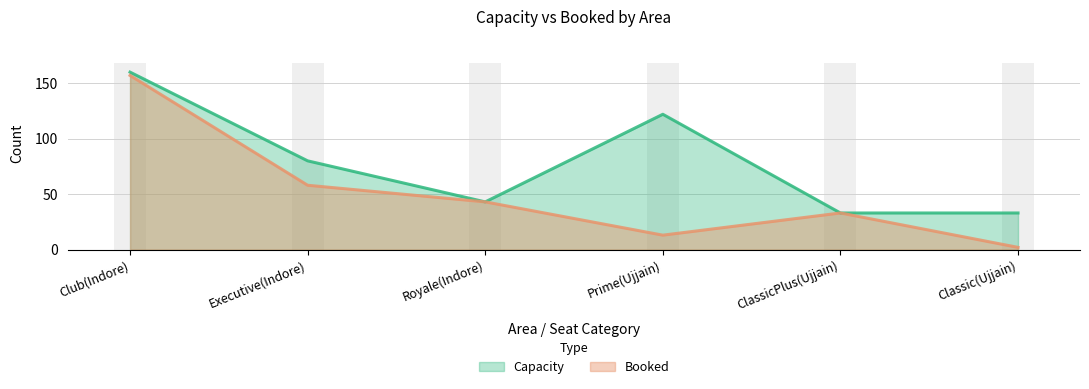

What is the difference between the maximum and second lowest values in the Booked series?

144